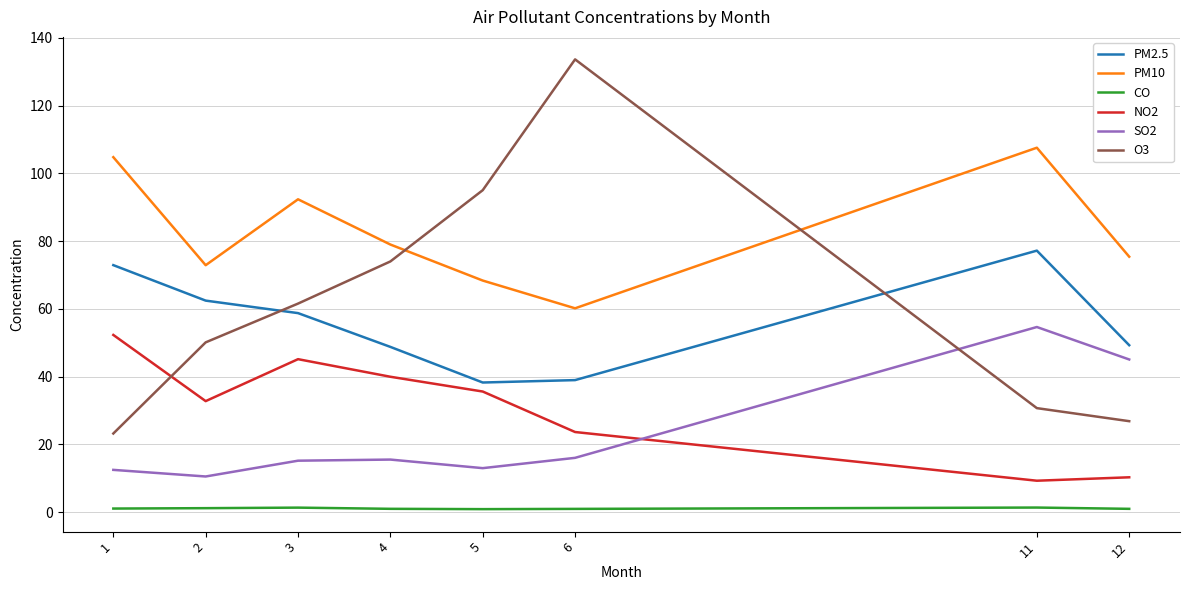

Count the number of categories in the chart.

8